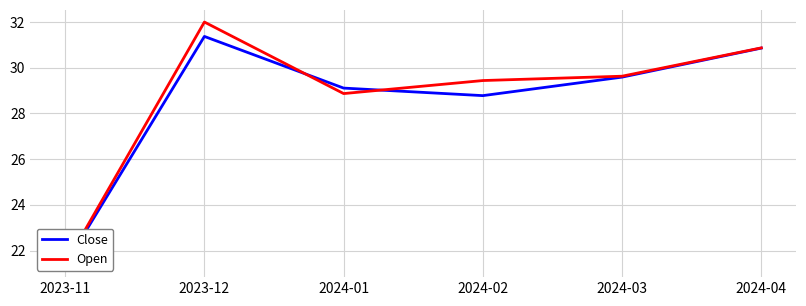

Where is the first local maximum for Open?

2023-12